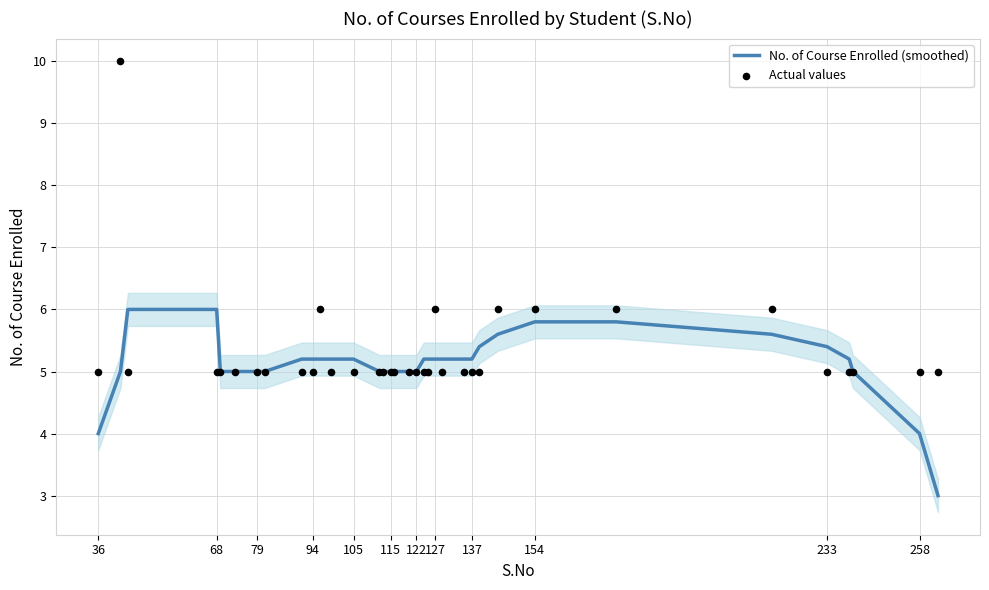

What are all the series names shown in the legend?

No. of Course Enrolled (smoothed), Actual values